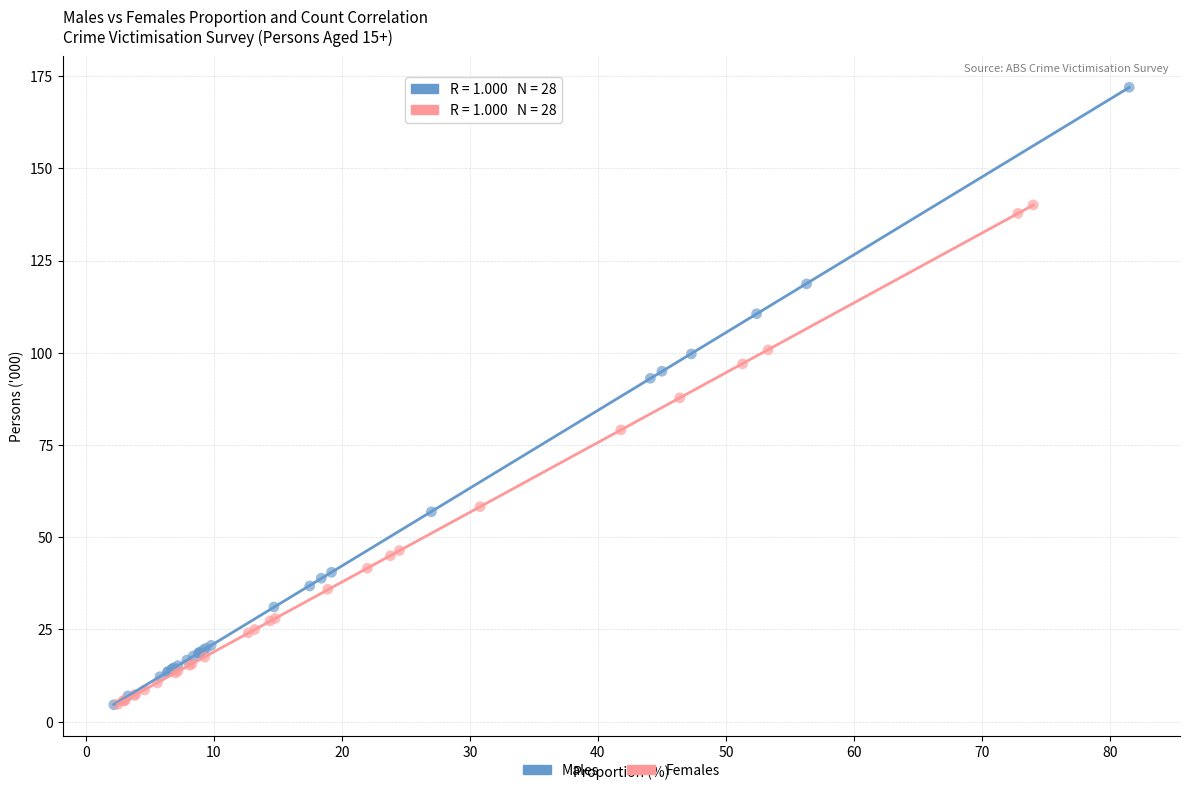

Which series has the widest spread of Y values?

Males